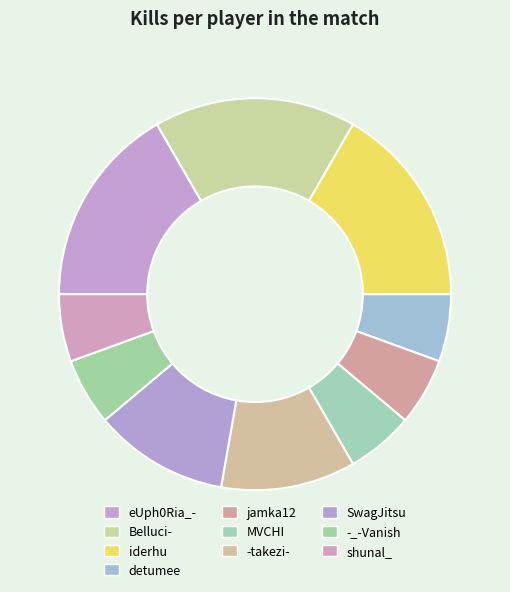

Count the number of slices in the pie.

10